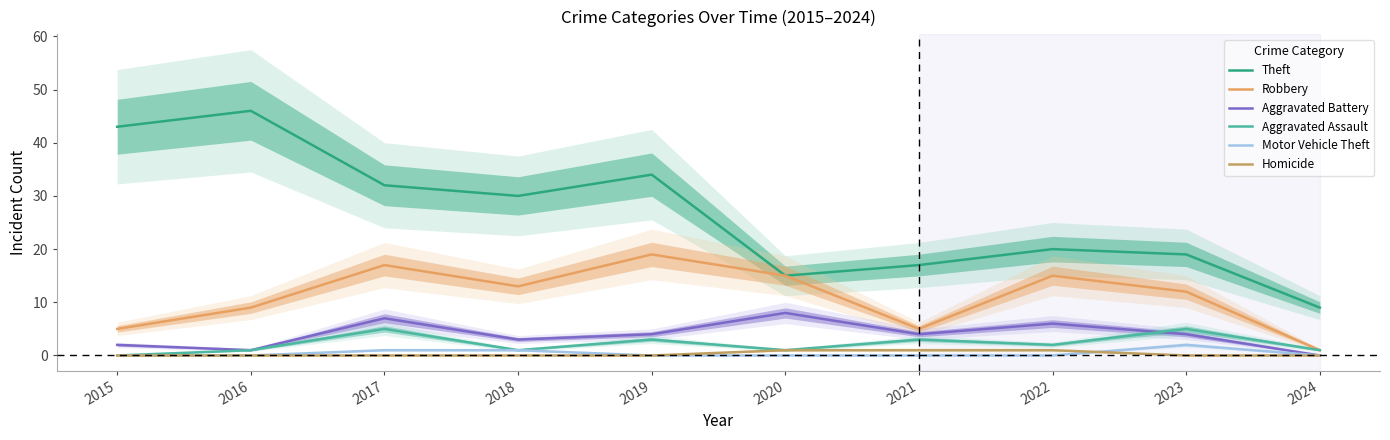

At how many categories does at least one series exceed 16?

8